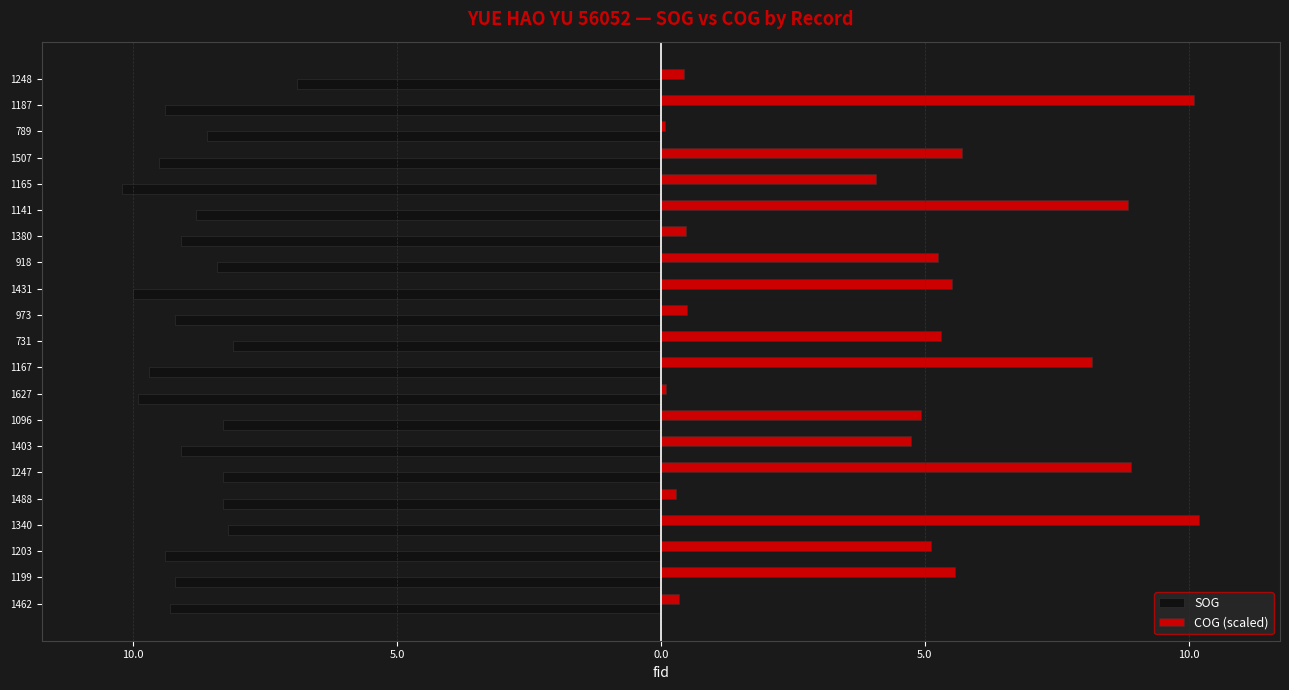

What are all the series names shown in the legend?

SOG, COG (scaled)